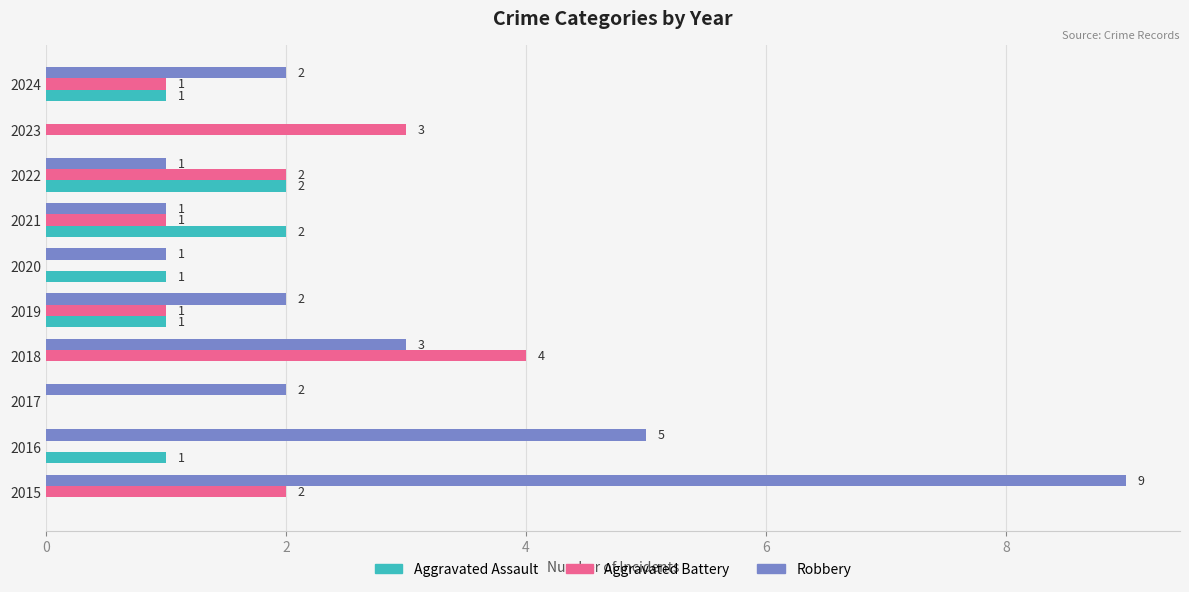

Is it true that Aggravated Battery equals -3 at 2016?

False